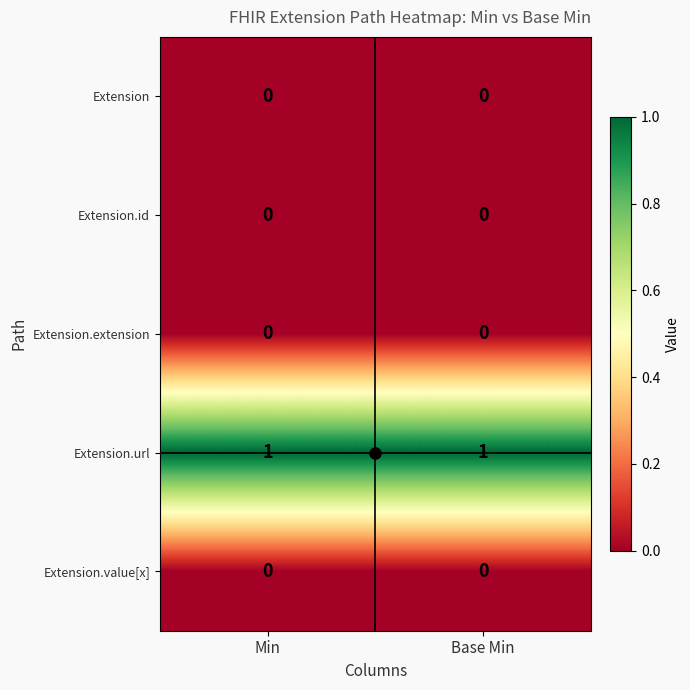

Which series has the largest total across all categories?

Extension.url